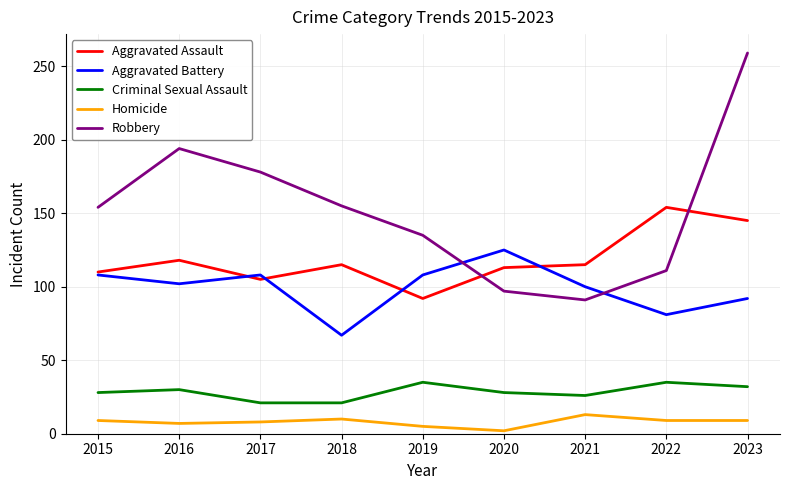

Rank the series by their maximum value, from lowest to highest.

Homicide, Criminal Sexual Assault, Aggravated Battery, Aggravated Assault, Robbery